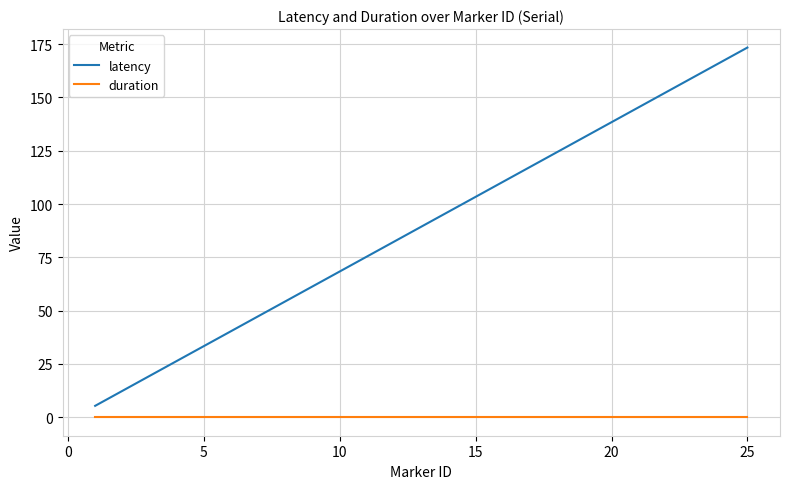

Reading left to right, what are all the values shown in this chart?

latency: 5.3	12.4	19.4	26.4	33.4	40.4	47.4	54.4	61.4	68.4	75.4	82.4	89.4	96.4	103.4	110.4	117.4	124.4	131.4	138.4	145.4	152.4	159.4	166.4	173.4
duration: 0.0	0.0	0.0	0.0	0.0	0.0	0.0	0.0	0.0	0.0	0.0	0.0	0.0	0.0	0.0	0.0	0.0	0.0	0.0	0.0	0.0	0.0	0.0	0.0	0.0